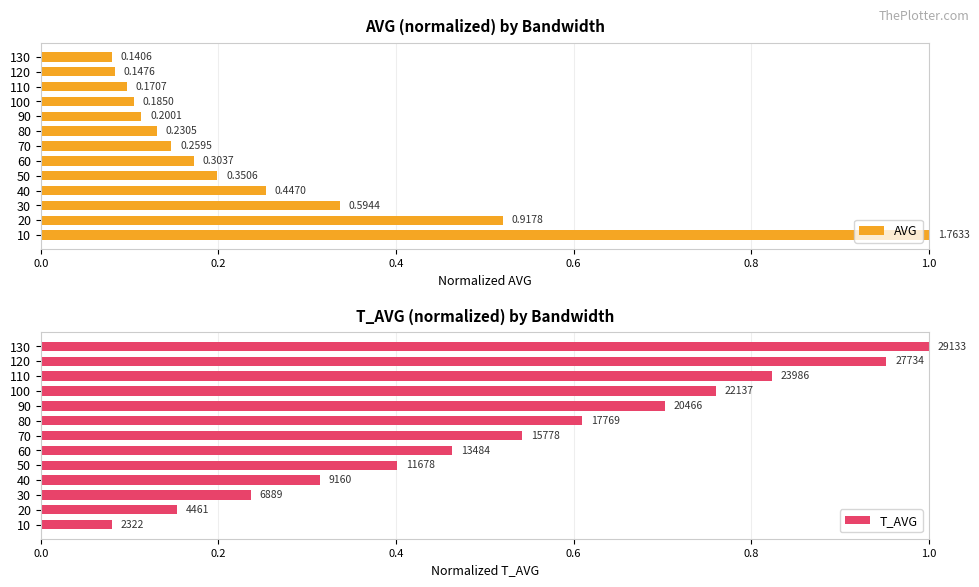

How many groups of bars are there?

13